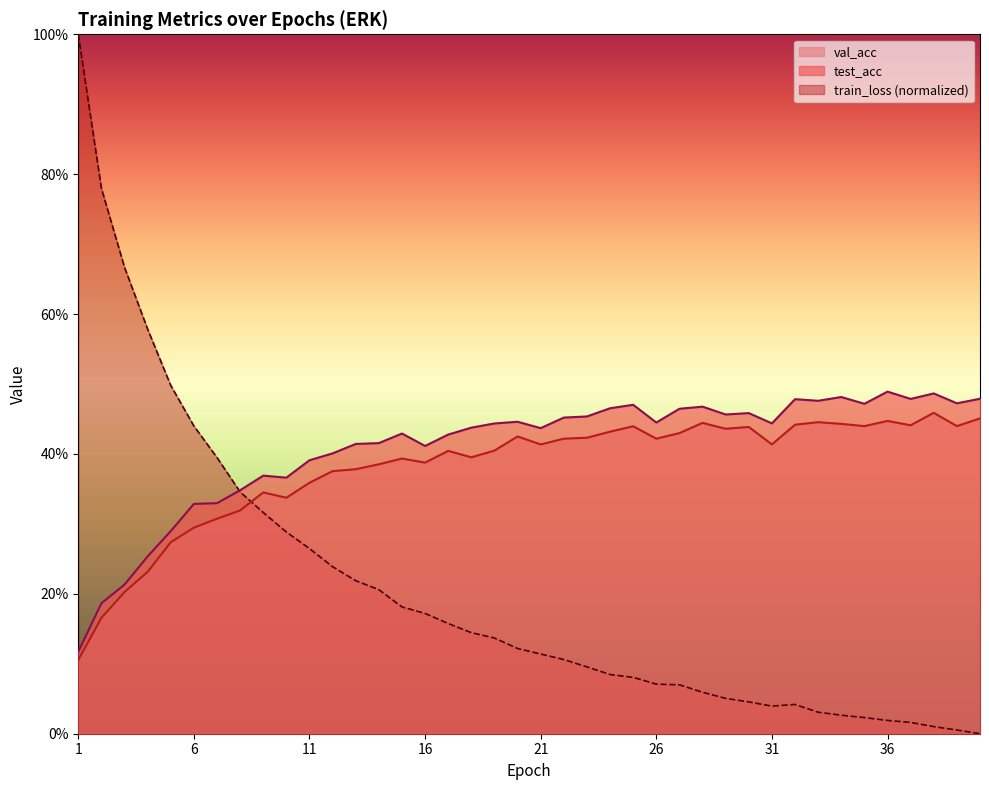

Which has a higher value, 39 or 19?

39